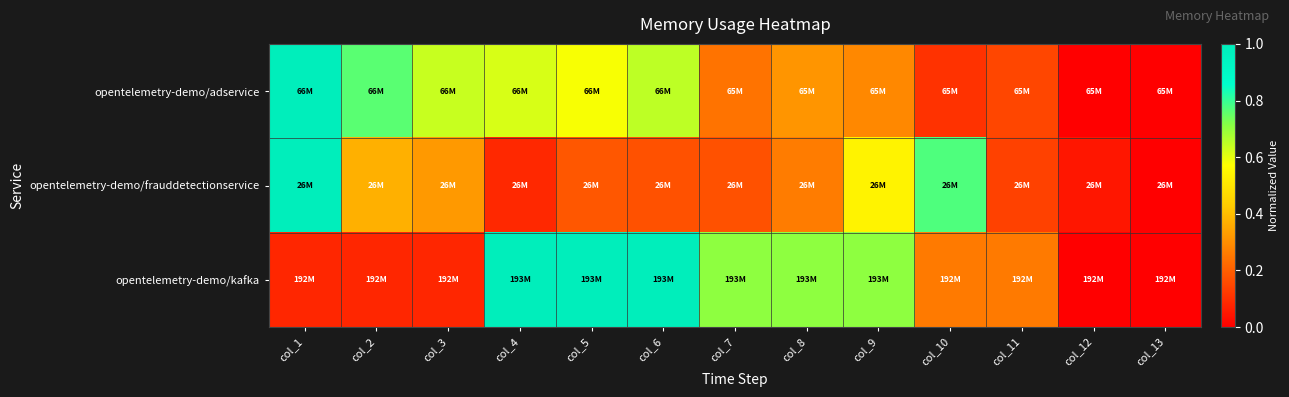

Rank the series at col_11 from lowest to highest value.

opentelemetry-demo/frauddetectionservice, opentelemetry-demo/adservice, opentelemetry-demo/kafka